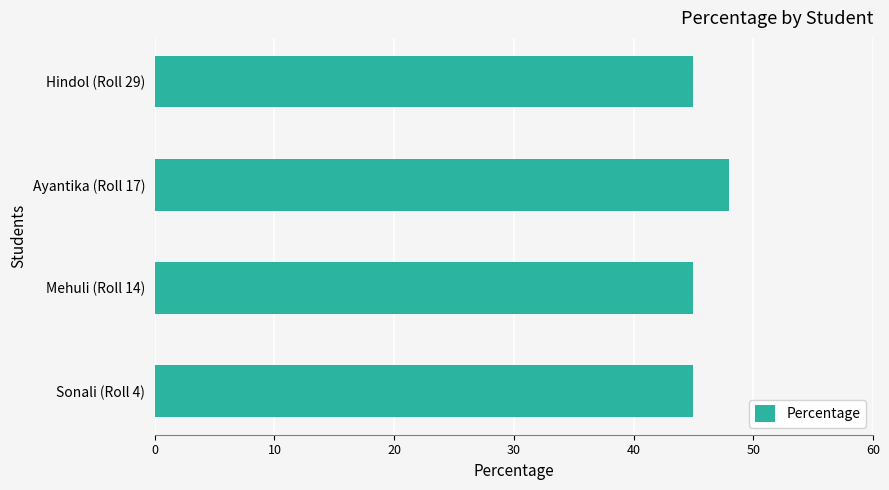

Reading top to bottom, transcribe all the data shown in this chart.

Hindol (Roll 29)=45	Ayantika (Roll 17)=48	Mehuli (Roll 14)=45	Sonali (Roll 4)=45